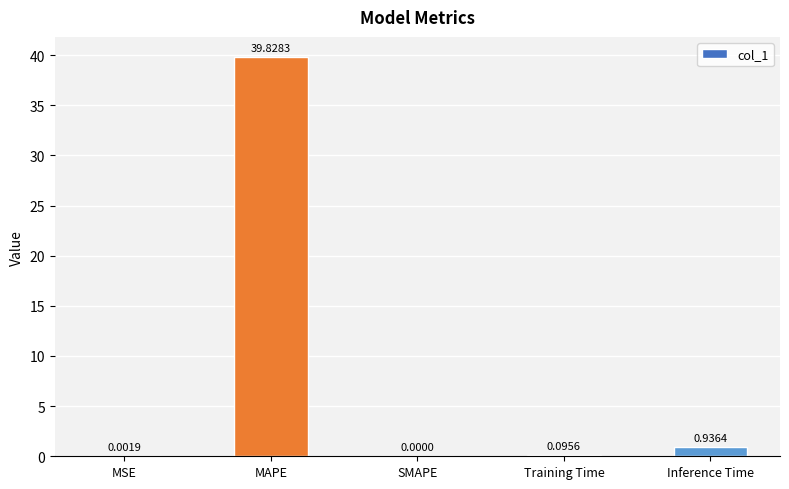

Count the number of values greater than 0.

4